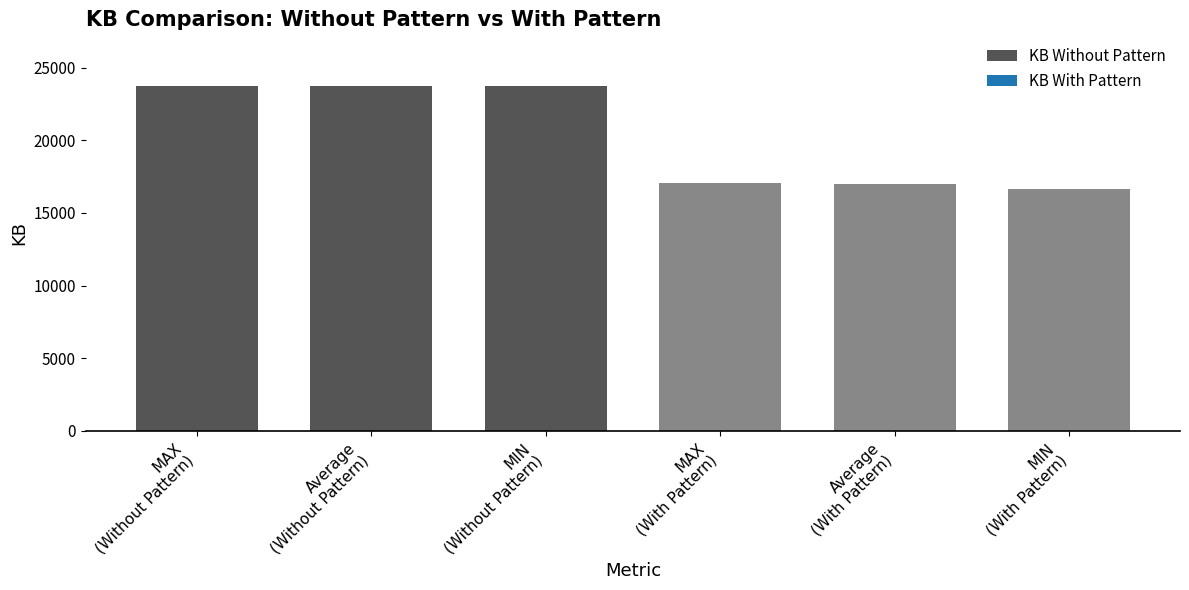

What is the minimum value shown in the chart?

16636.0